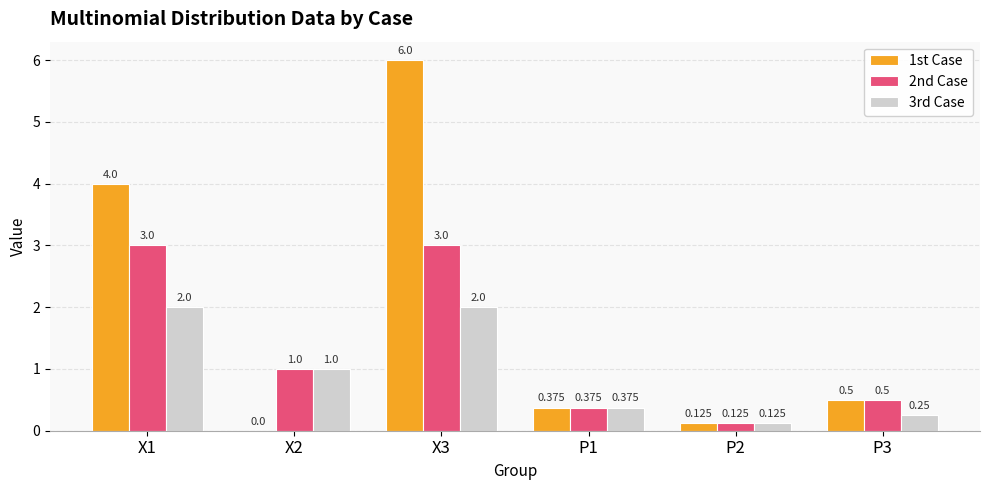

What position from the left is P2?

5